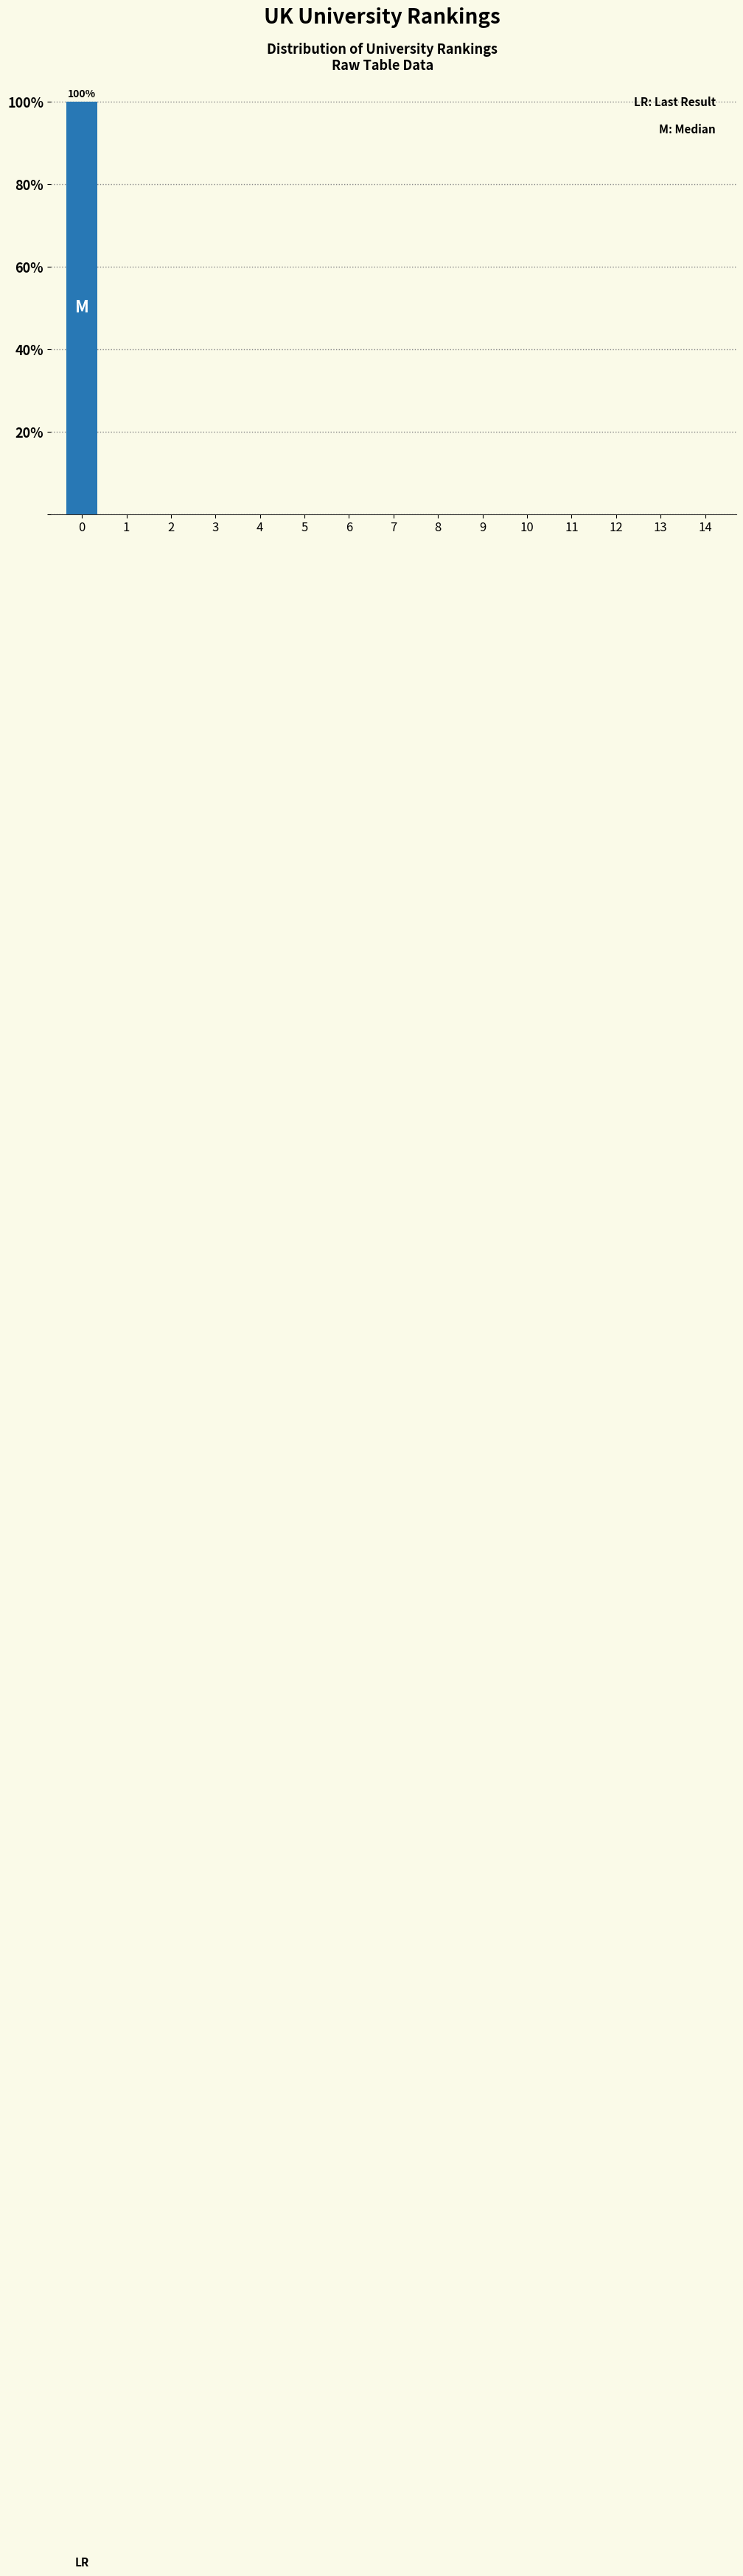

Reading right to left, list all the values displayed in this chart.

14=0	13=0	12=0	11=0	10=0	9=0	8=0	7=0	6=0	5=0	4=0	3=0	2=0	1=0	0=100